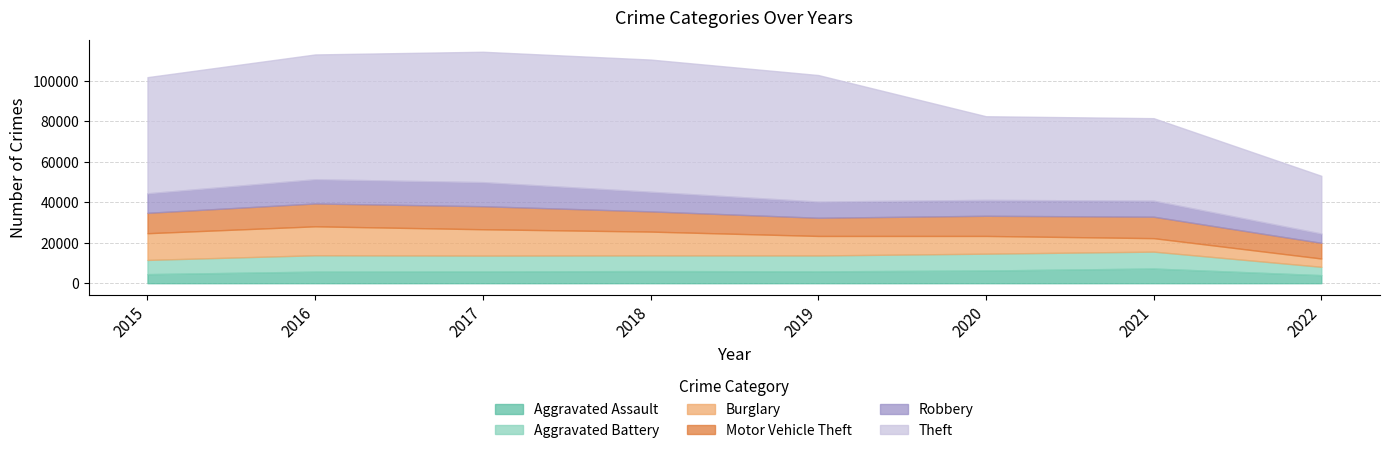

Reading right to left, transcribe all the data shown in this chart.

Aggravated Assault: 3982	7242	6263	5840	6001	5793	5712	4480
Aggravated Battery: 4121	8347	8320	7857	7735	7845	8085	7018
Burglary: 4091	6654	8754	9639	11746	13001	14289	13184
Motor Vehicle Theft: 7744	10592	9953	8978	9983	11380	11286	10068
Robbery: 4590	7919	7855	7994	9679	11880	11960	9638
Theft: 28499	40728	41293	62476	65281	64380	61618	57347